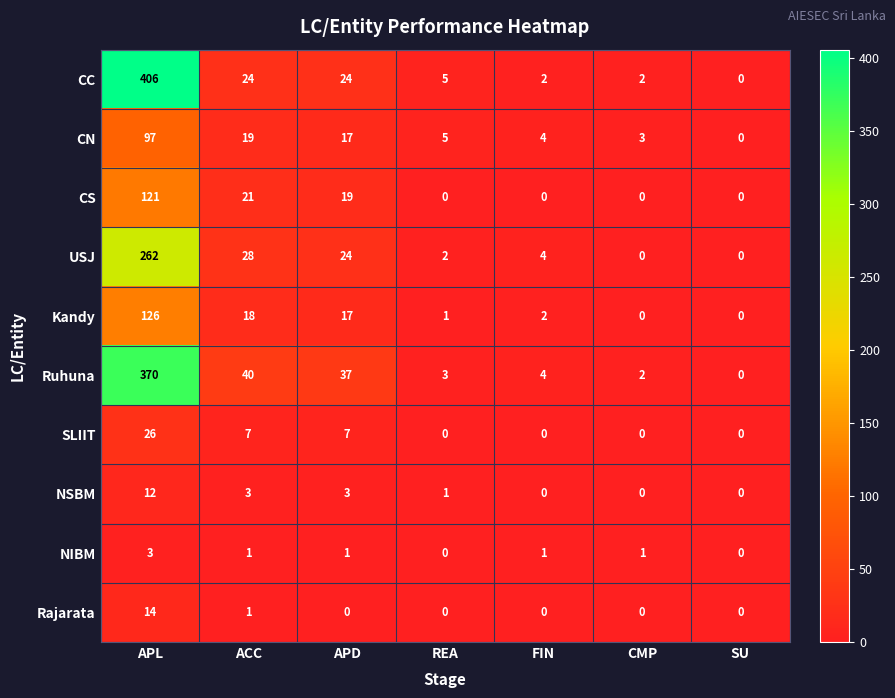

How many data points does each series have?

7